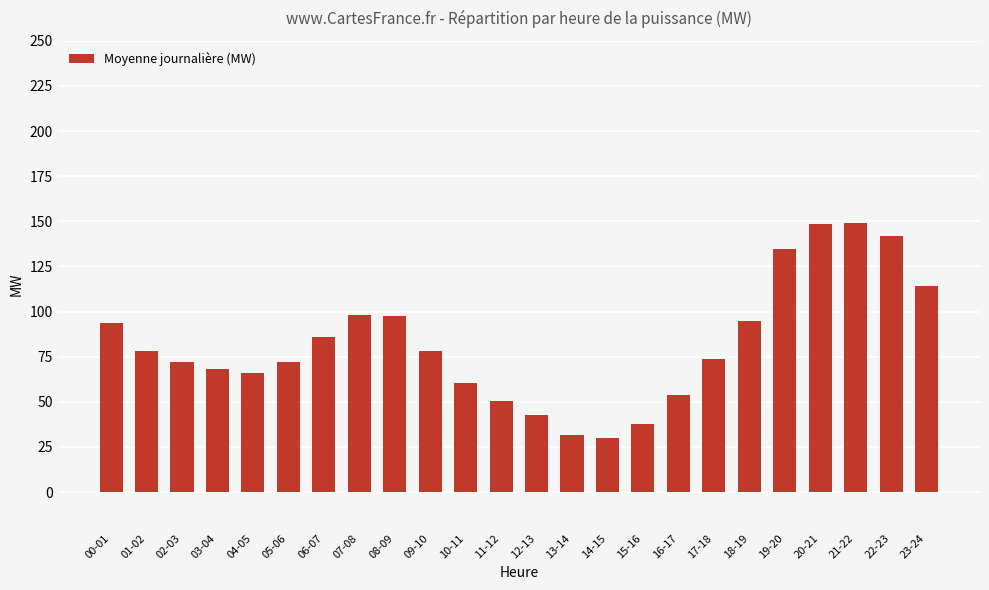

What is the label of the 7th bar from the right?

17-18